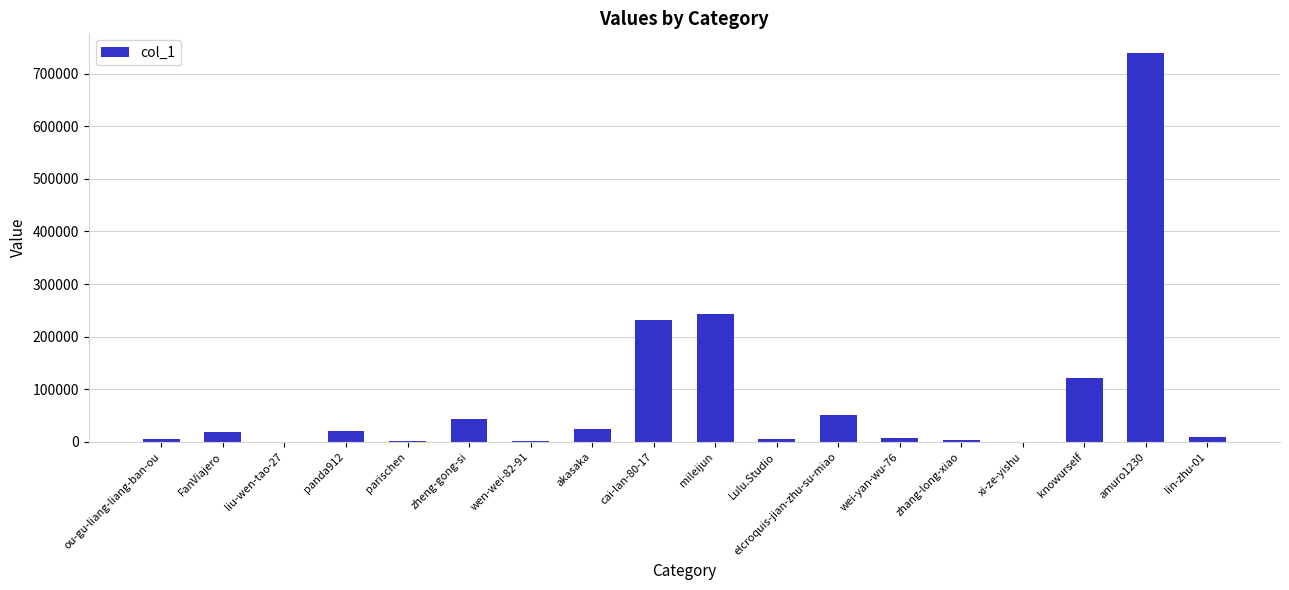

What is the sum of all values?

1527676